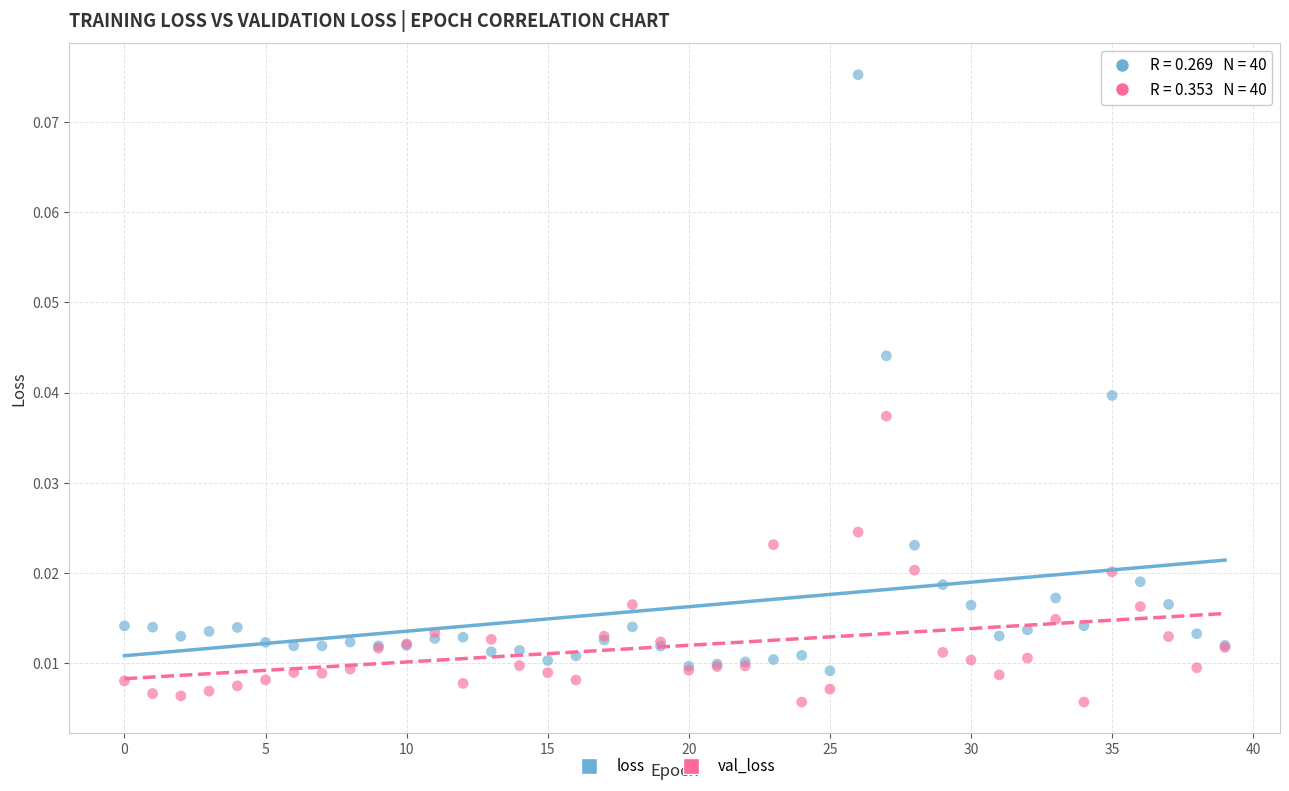

Which series has the largest Y range (max minus min)?

loss